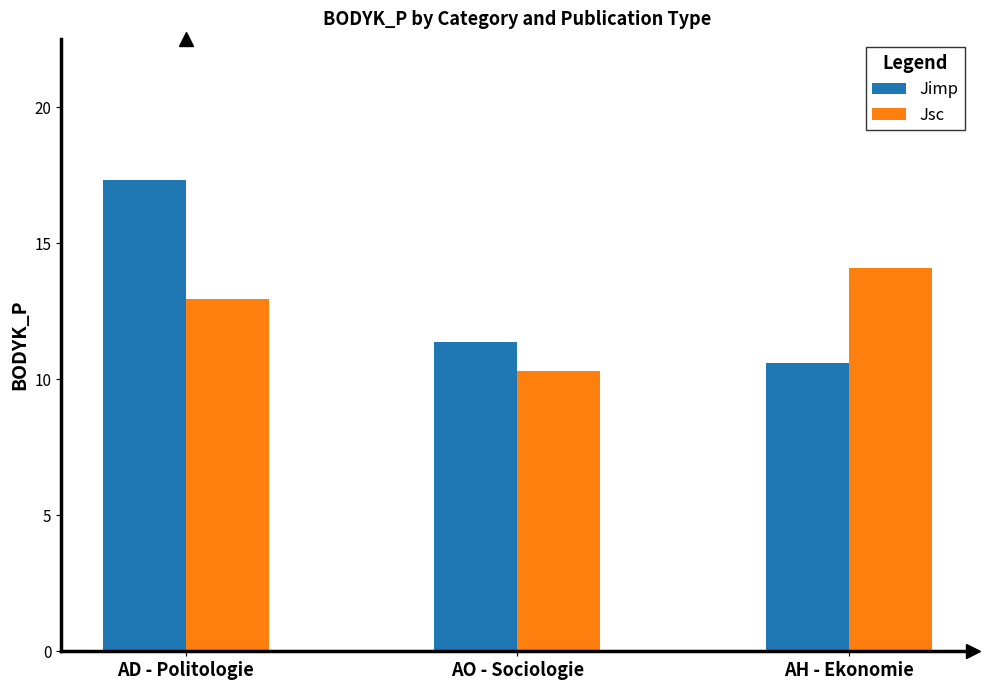

At which category does the chart reach its peak across all series?

AD - Politologie